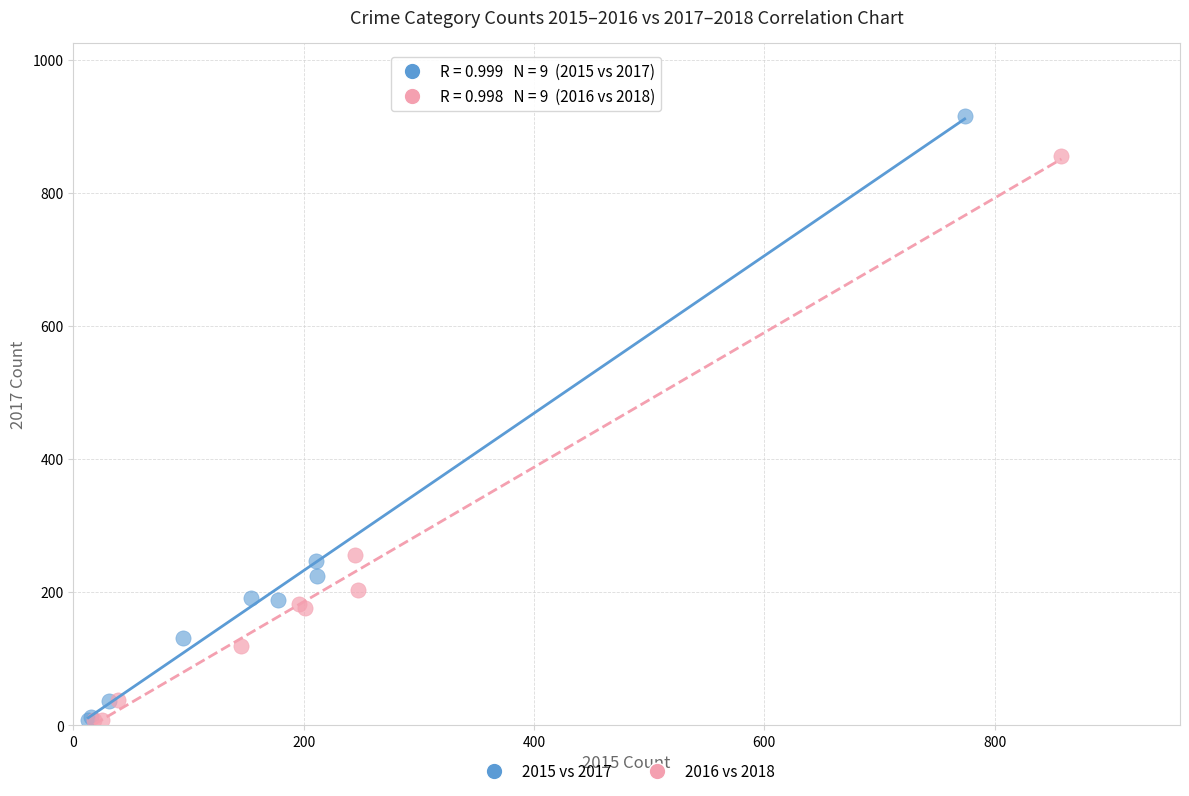

Which series has the largest Y range (max minus min)?

2015 vs 2017